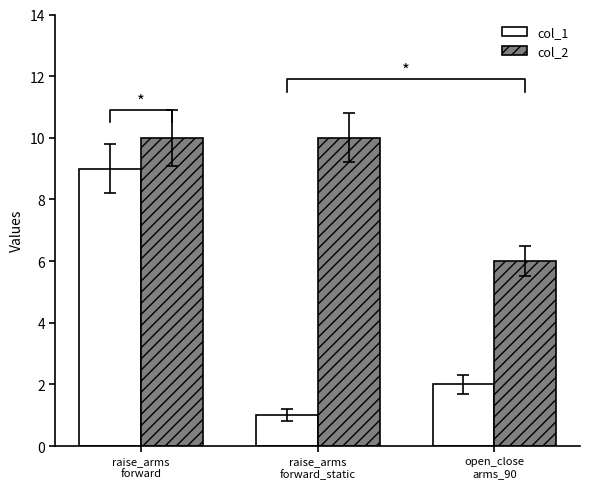

The col_2 series shows 10 at raise_arms
forward_static. True or false?

True